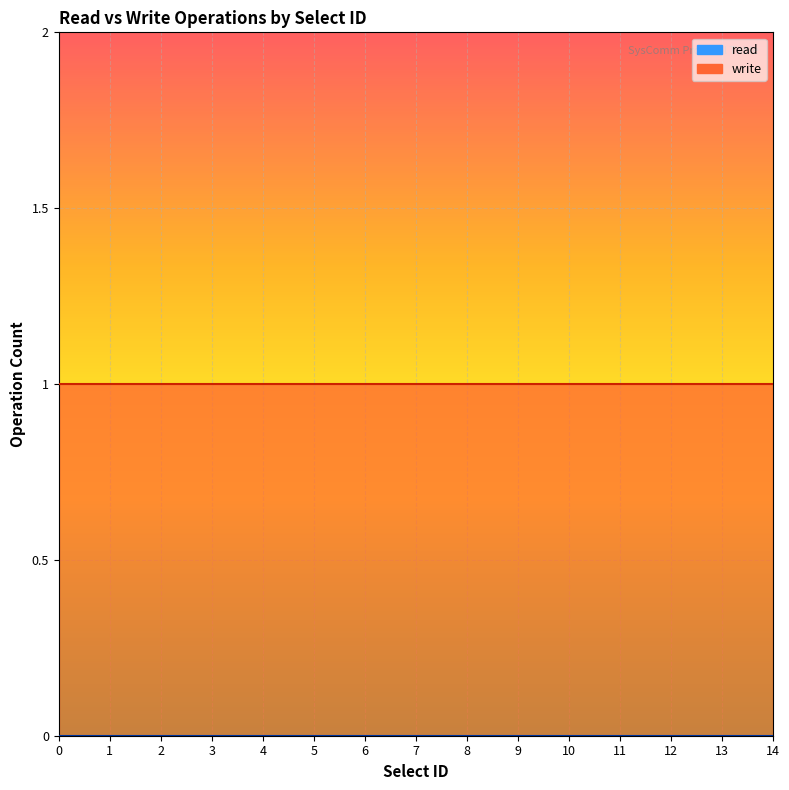

List the labels in order of write value, smallest first.

0, 1, 2, 3, 4, 5, 6, 7, 8, 9, 10, 11, 12, 13, 14